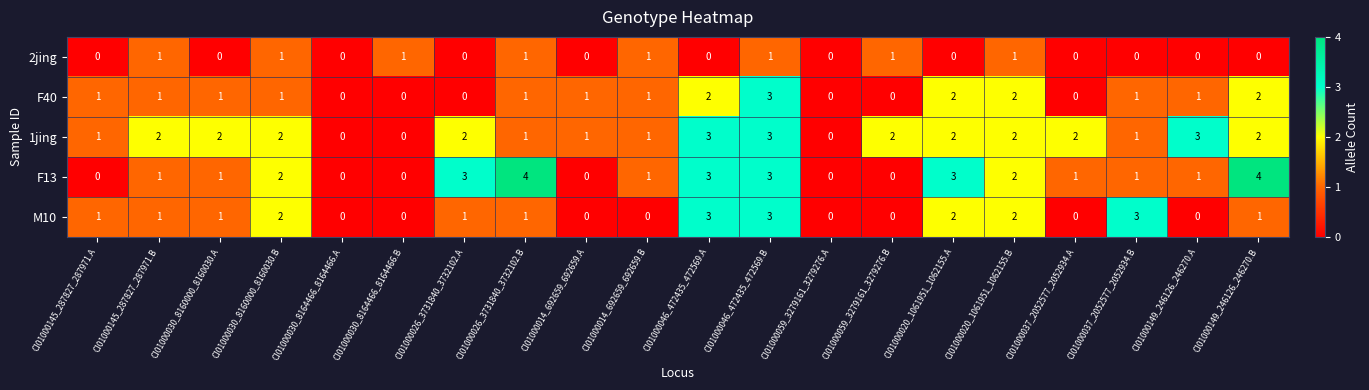

Which category has the highest value in the F40 series?

CI01000046_472435_472569.B